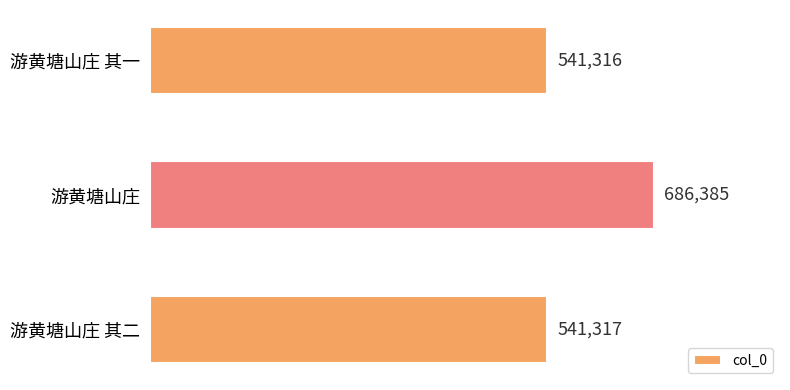

What is the label of the 2nd bar from the bottom?

游黄塘山庄